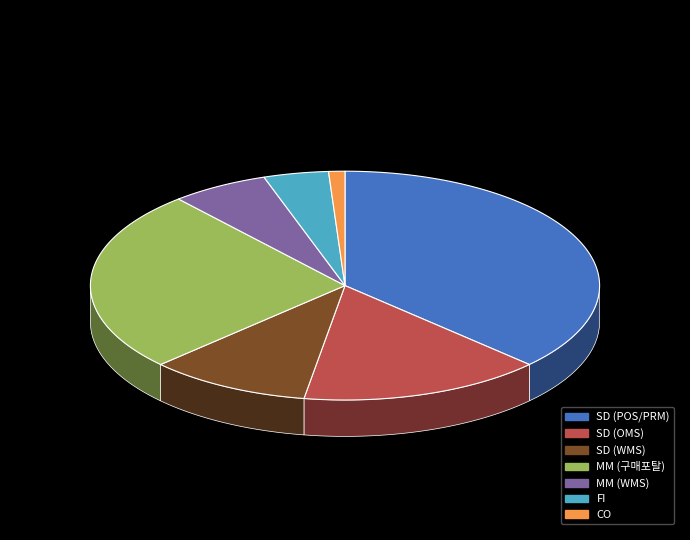

Which category has the biggest portion of the pie?

SD (POS/PRM)